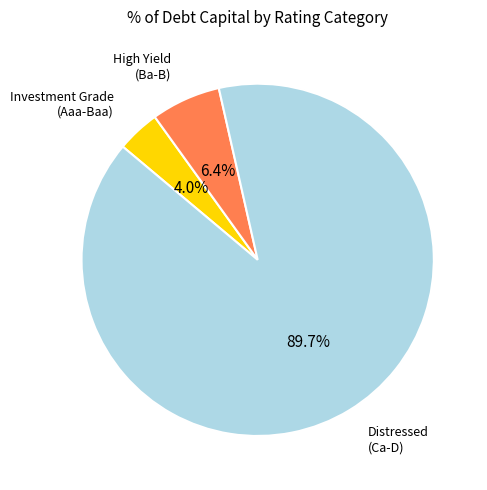

Which slice is the largest?

Distressed (Ca-D)